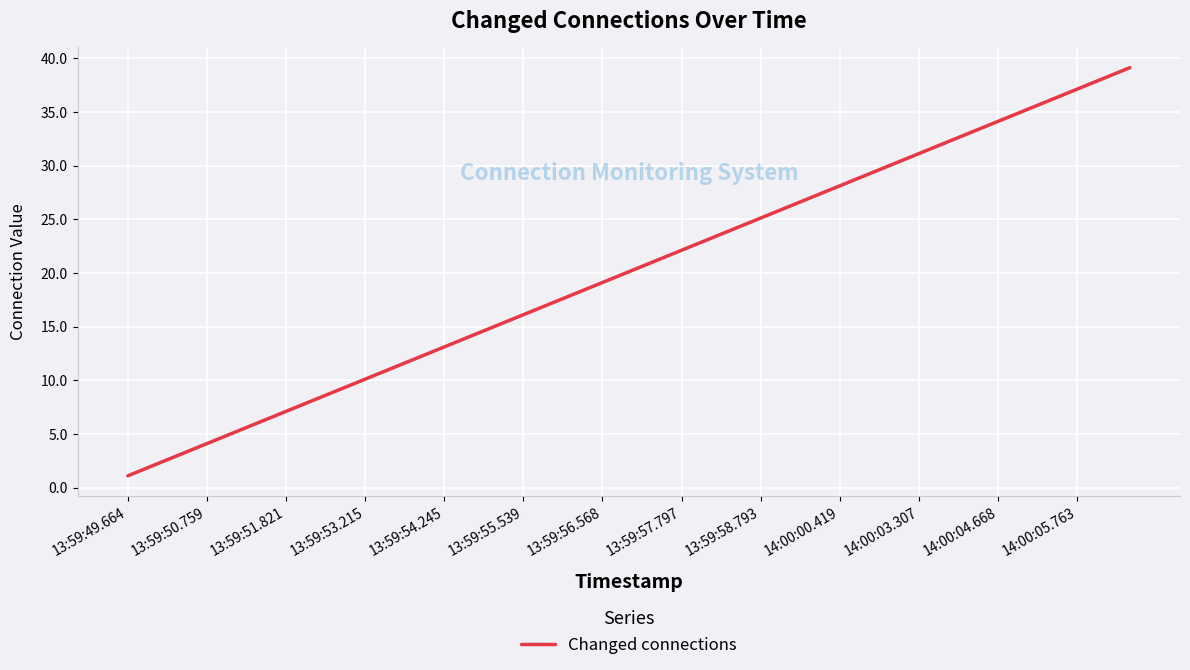

What is the smallest value displayed?

1.1